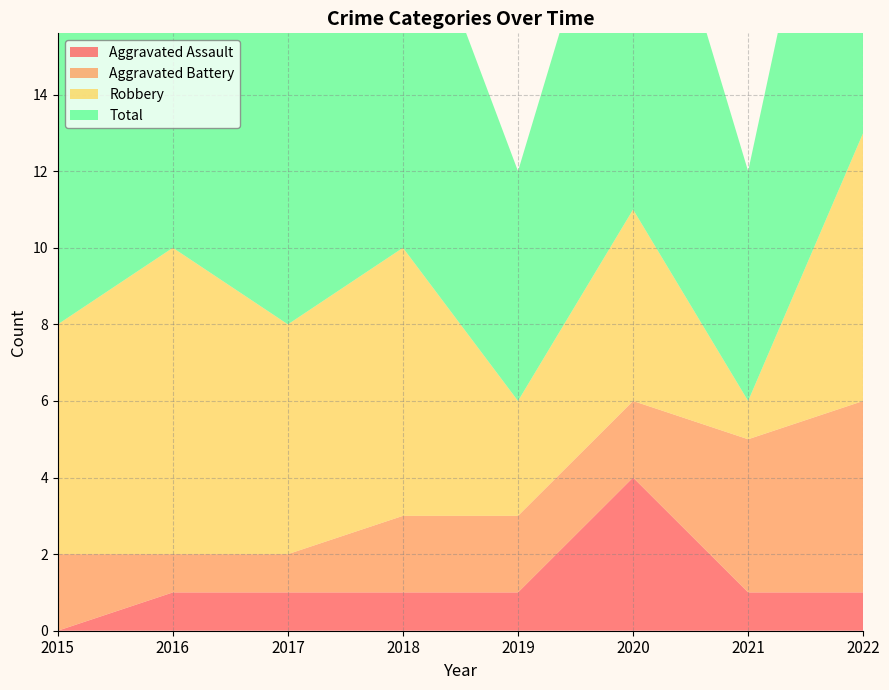

Reading left to right, what are all the values shown in this chart?

Aggravated Assault: 2015=0	2016=1	2017=1	2018=1	2019=1	2020=4	2021=1	2022=1
Aggravated Battery: 2015=2	2016=1	2017=1	2018=2	2019=2	2020=2	2021=4	2022=5
Robbery: 2015=6	2016=8	2017=6	2018=7	2019=3	2020=5	2021=1	2022=7
Total: 2015=8	2016=10	2017=8	2018=10	2019=6	2020=11	2021=6	2022=13